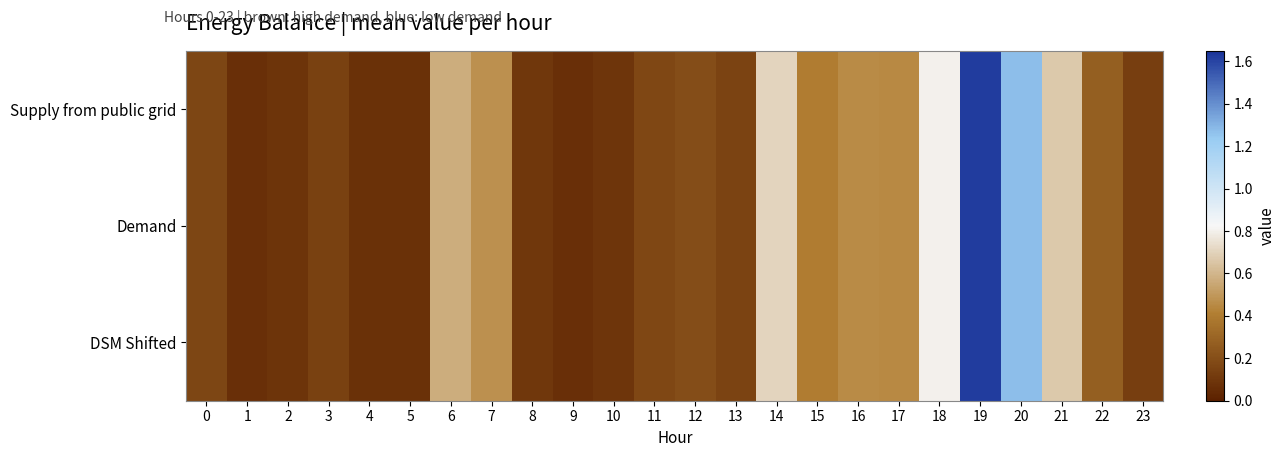

Which series has the largest total across all categories?

Supply from public grid